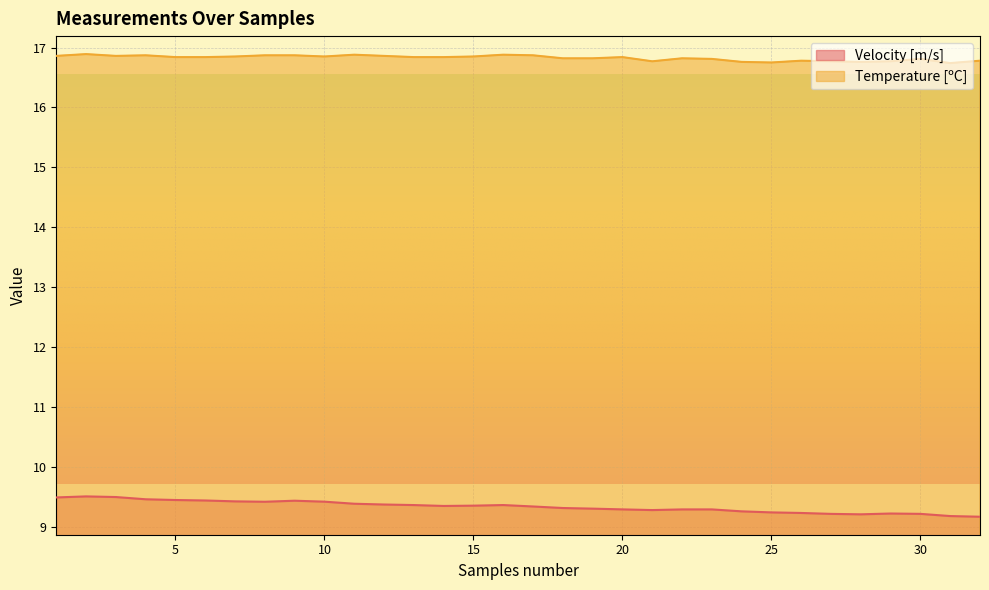

Reading right to left, what are all the values shown in this chart?

Velocity [m/s]: 9.2	9.2	9.2	9.2	9.2	9.2	9.2	9.3	9.3	9.3	9.3	9.3	9.3	9.3	9.3	9.3	9.4	9.4	9.4	9.4	9.4	9.4	9.4	9.4	9.4	9.4	9.4	9.5	9.5	9.5	9.5	9.5
Temperature [ºC]: 16.8	16.7	16.8	16.8	16.8	16.8	16.8	16.8	16.8	16.8	16.8	16.8	16.8	16.8	16.8	16.9	16.9	16.9	16.8	16.8	16.9	16.9	16.9	16.9	16.9	16.9	16.8	16.8	16.9	16.9	16.9	16.9